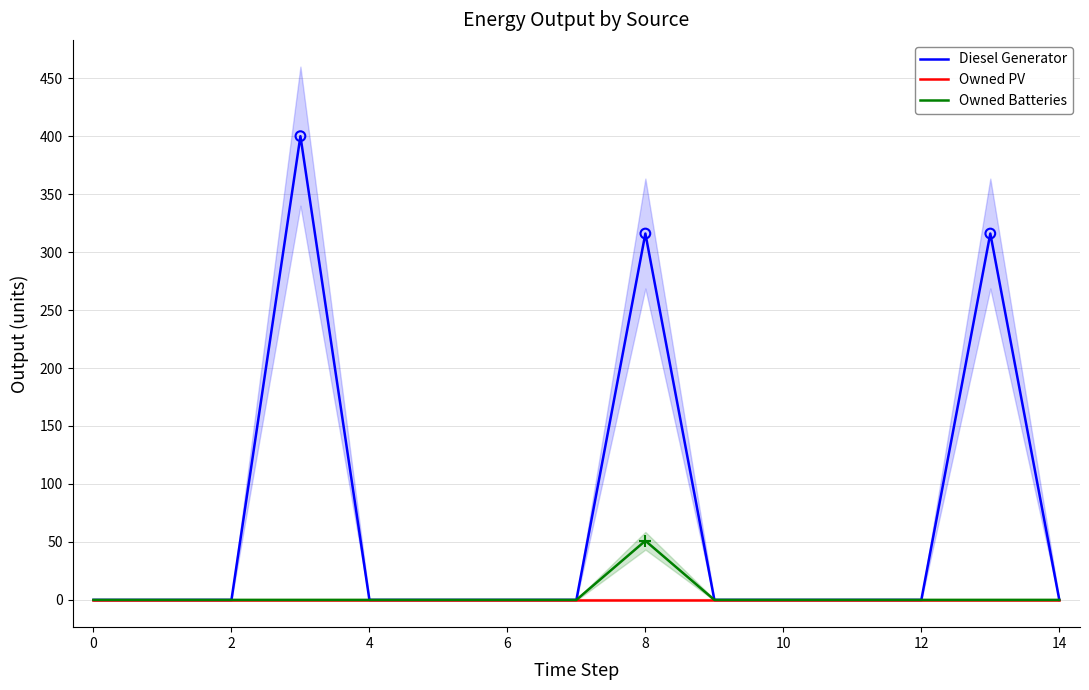

Which series has the largest total across all categories?

Diesel Generator